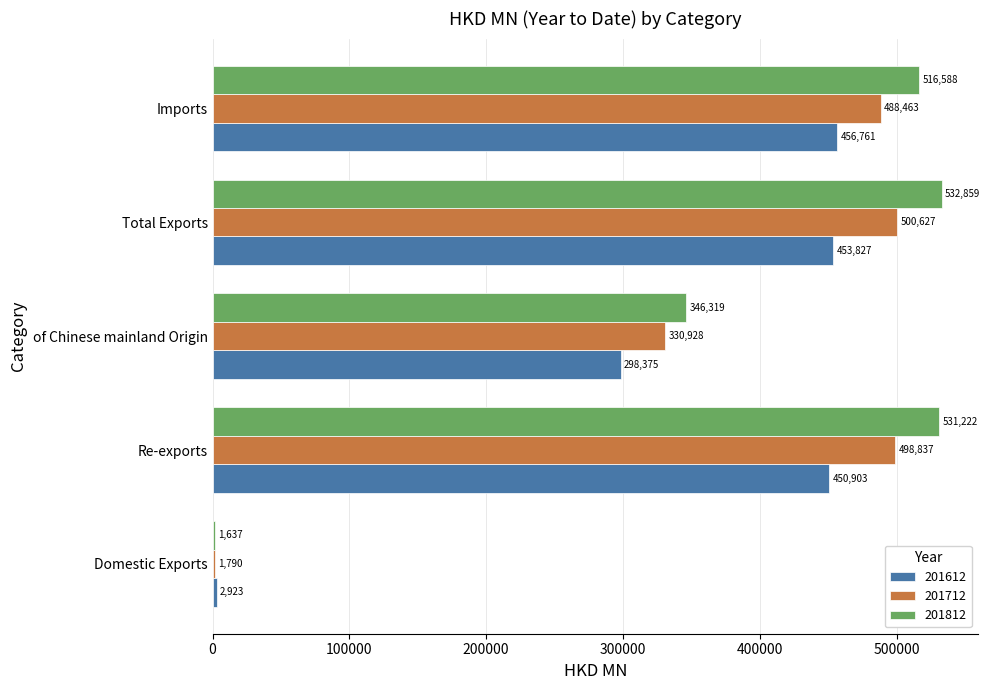

True or false: 201712 has a value of 500627.2 at Total Exports.

True